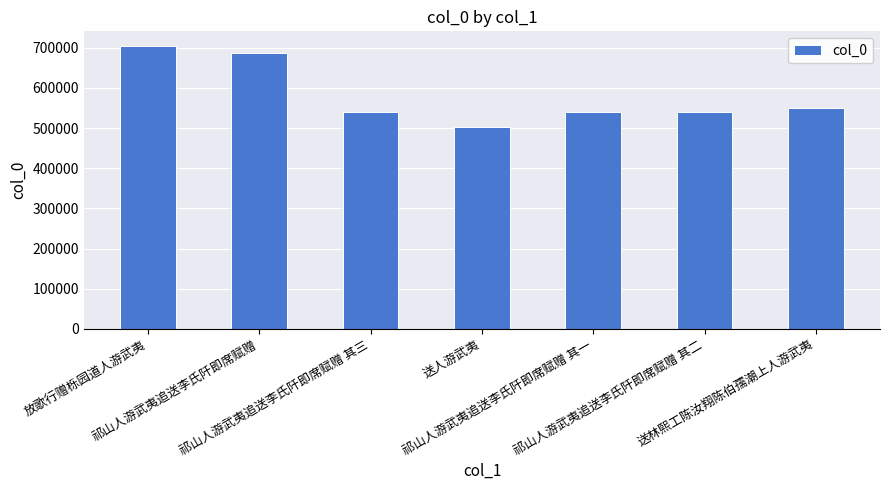

Are the bars horizontal?

No